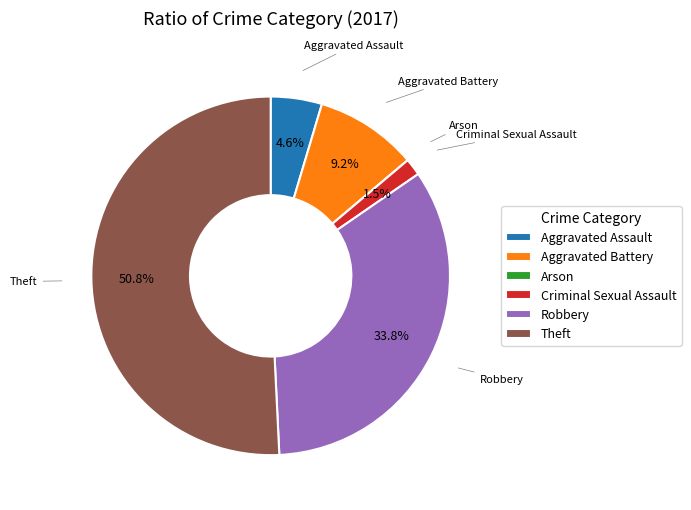

What percentage is NOT represented by Robbery?

66.2%